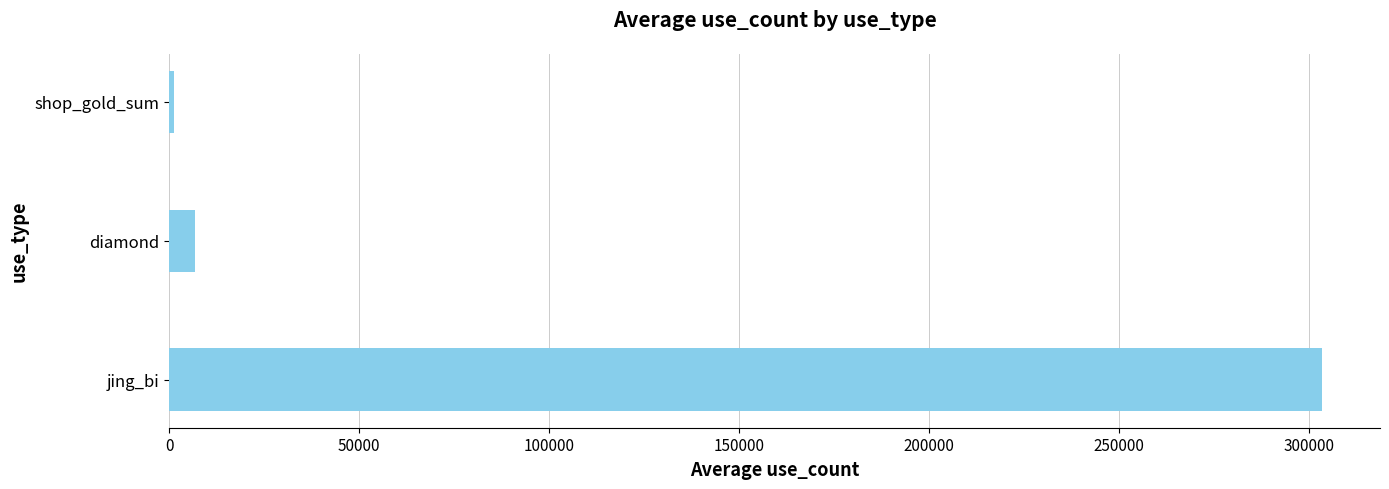

Are the bars grouped side by side (vs. stacked)?

No